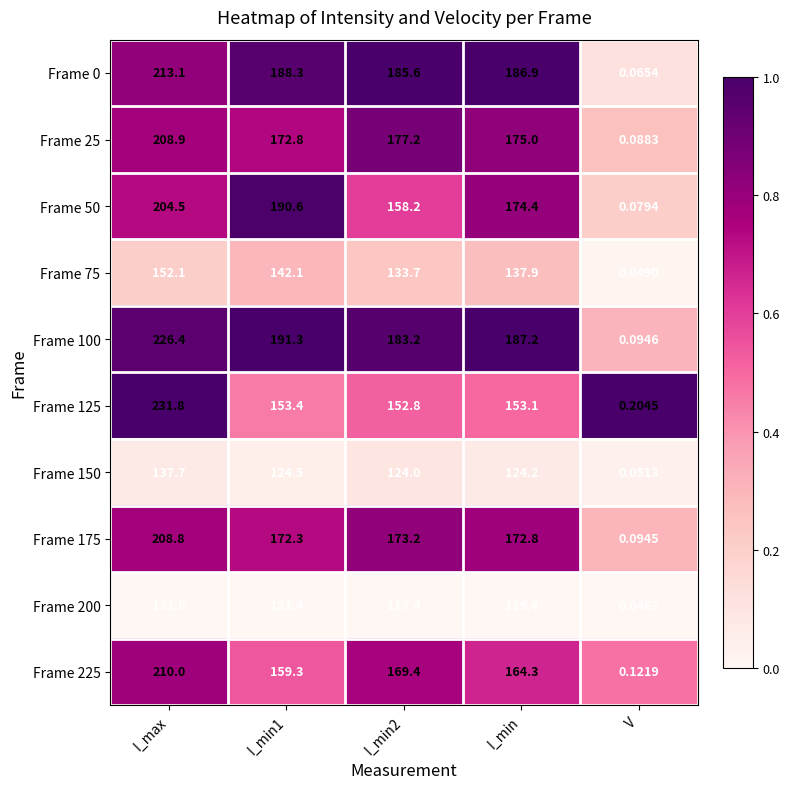

At which category is the sum across all series the highest?

I_max